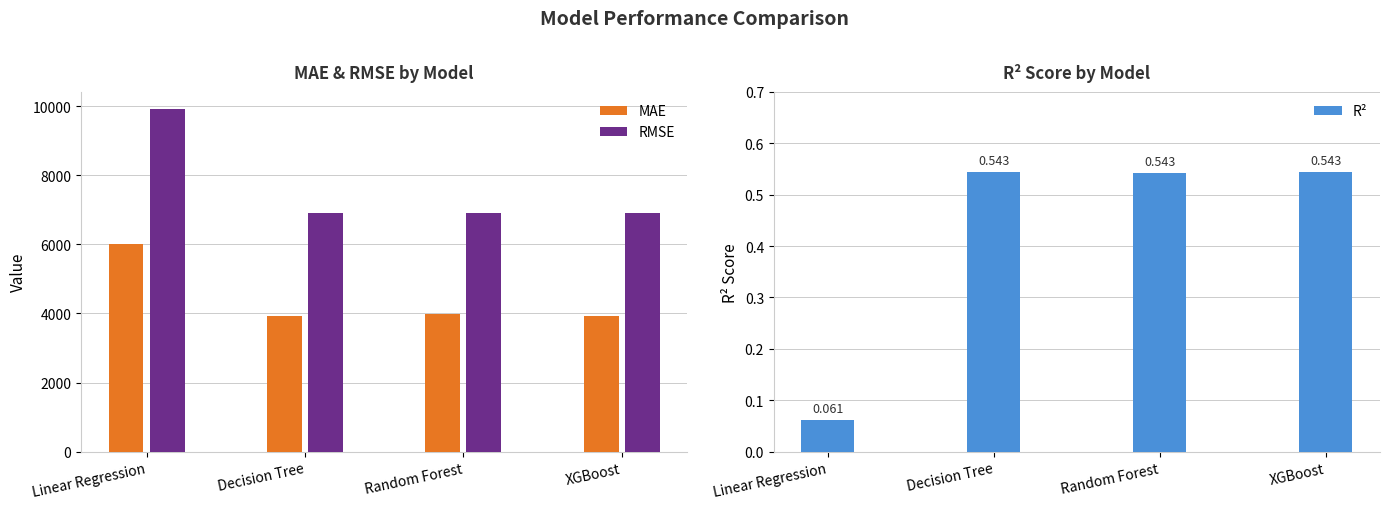

What is the highest value of the MAE series?

6008.7